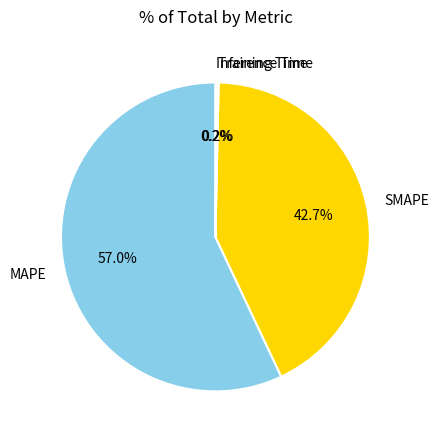

What is the largest slice in the pie chart?

MAPE